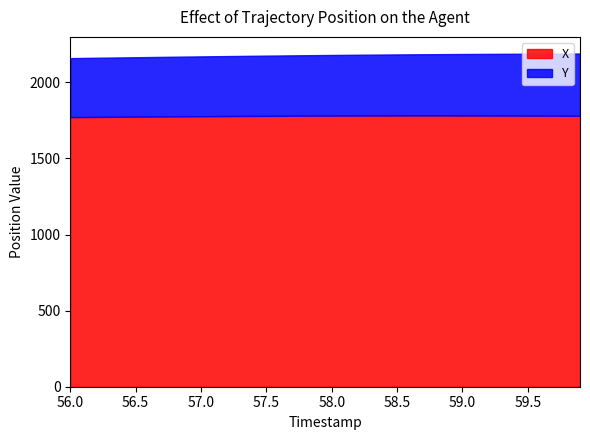

True or false: Y and X cross at least once.

False